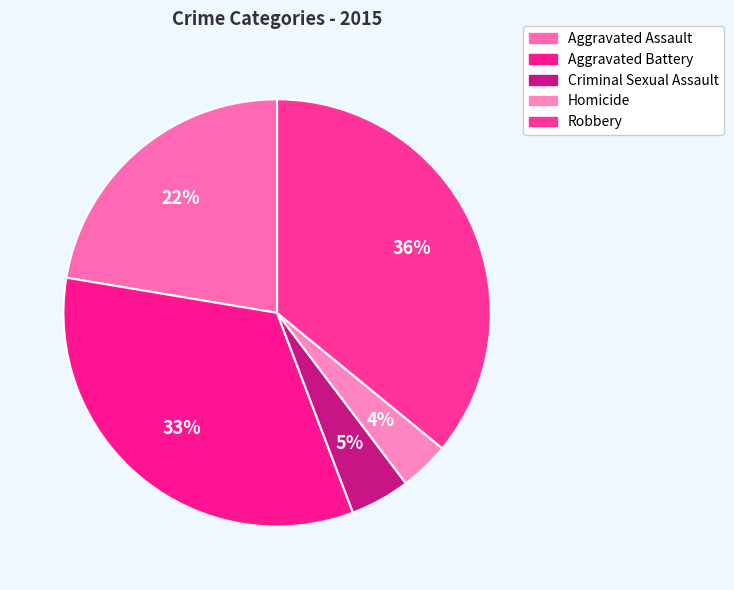

How many segments does this pie chart have?

5